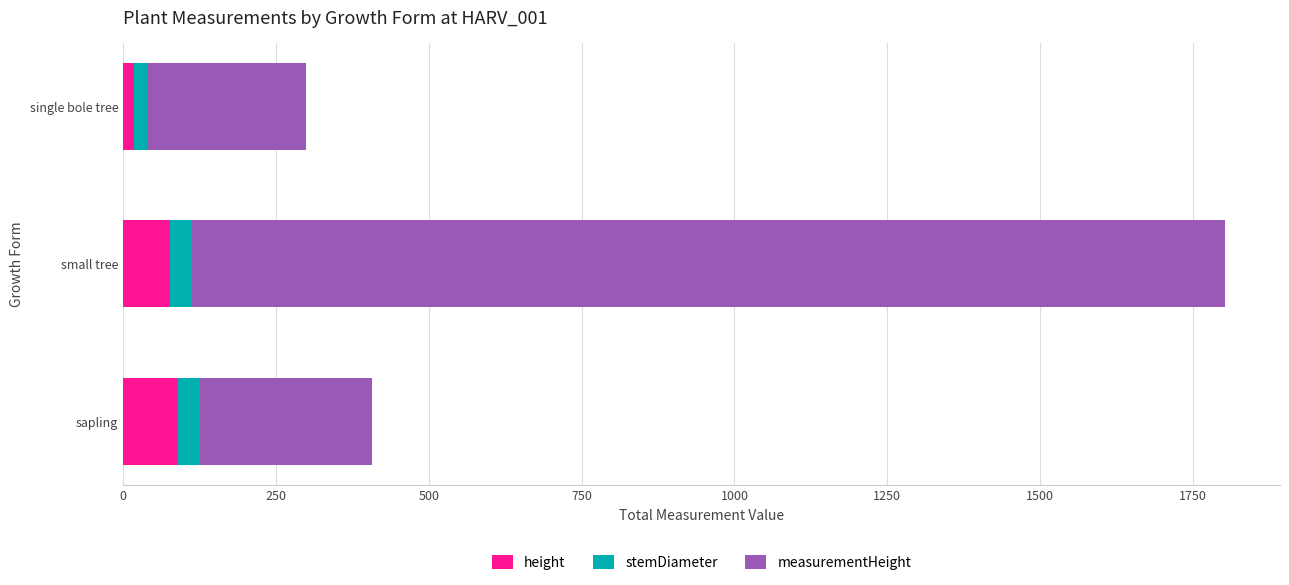

At which category is the sum across all series the highest?

small tree